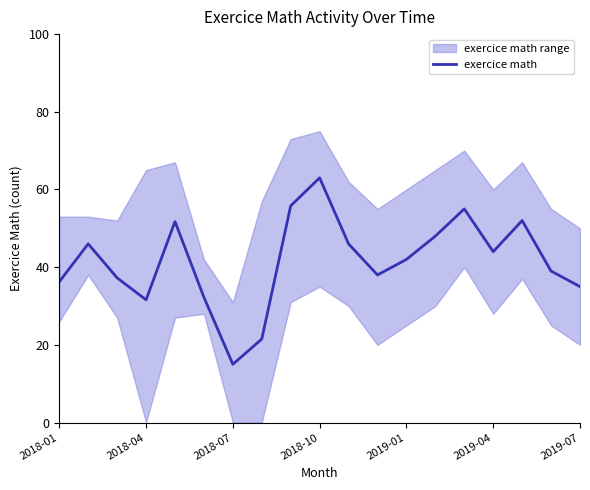

What is the smallest value displayed?

15.0